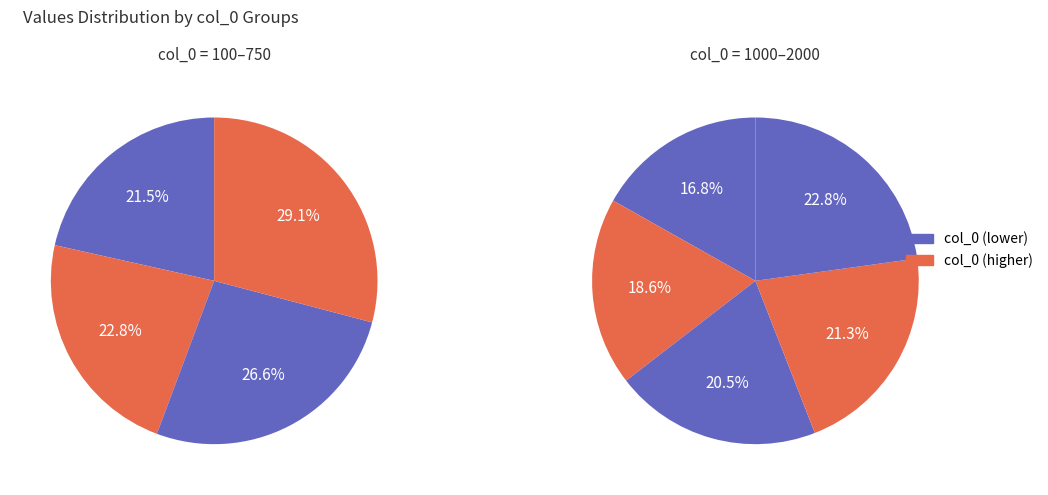

What is the change in value from 100 to 1250?

+5.7